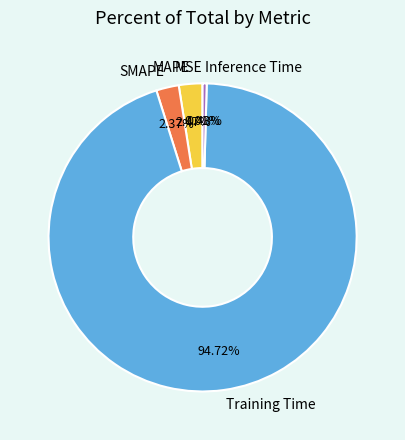

Between Inference Time and MAPE, which is larger?

MAPE